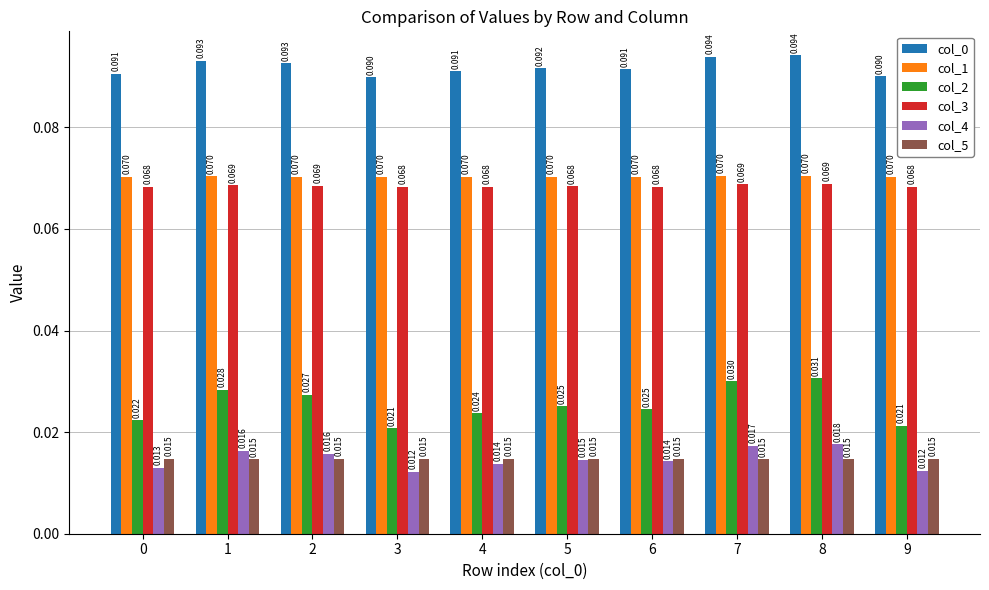

Is the value of col_3 at 3 greater than the value of col_1 at 4?

No